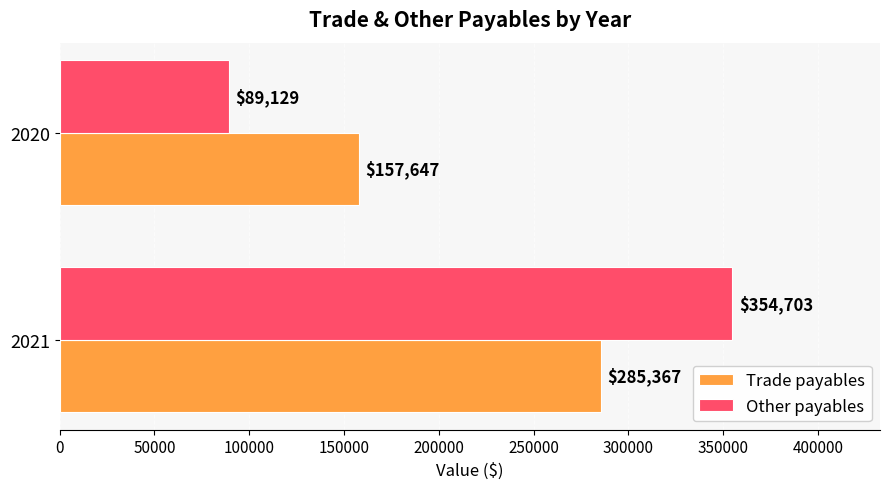

Which series has the widest spread of values?

Other payables